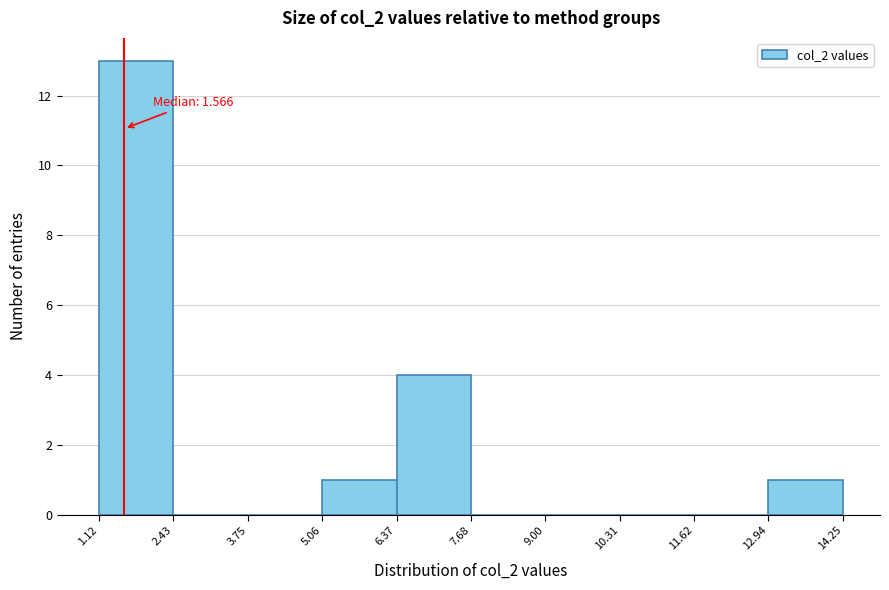

Over which range of the x-axis is the bar tallest?

1.12 to 2.43